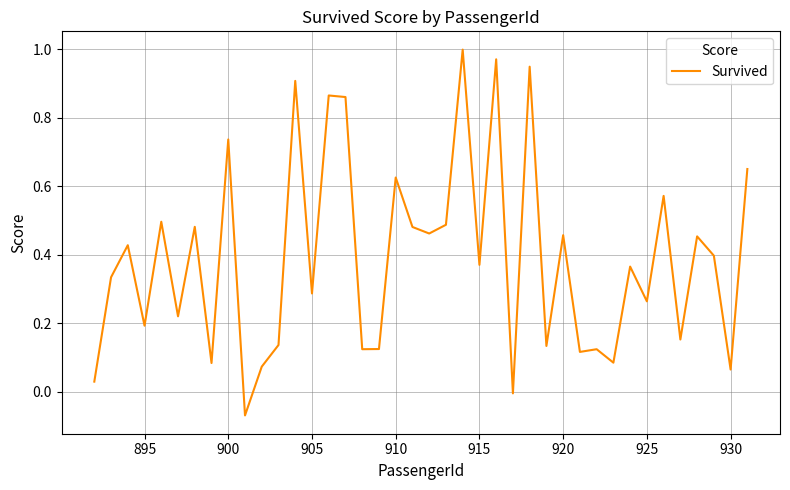

How many lines are shown in the chart?

1